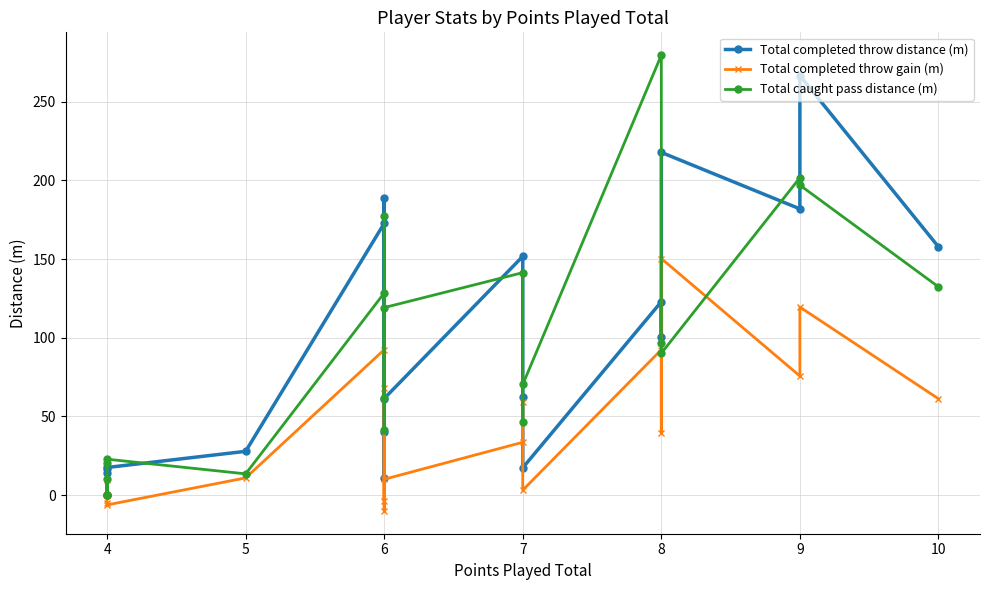

Where do Total caught pass distance (m) and Total completed throw distance (m) first cross each other?

4 and 5